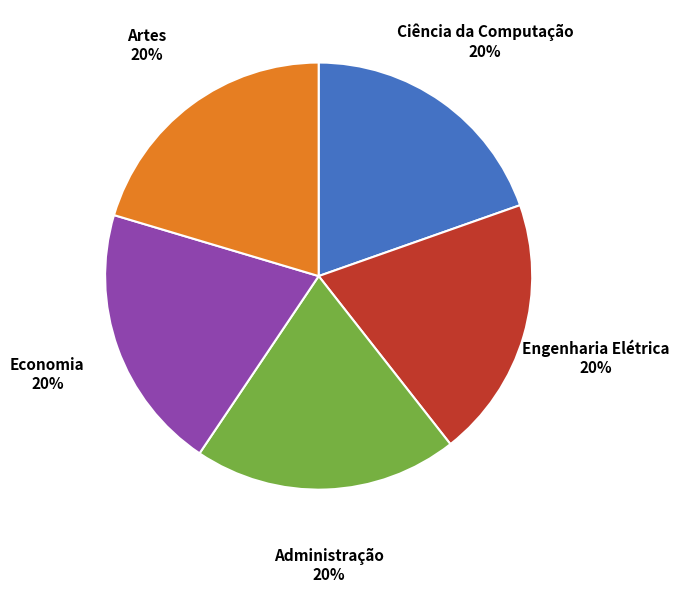

True or false: Economia accounts for 13% of the total.

False